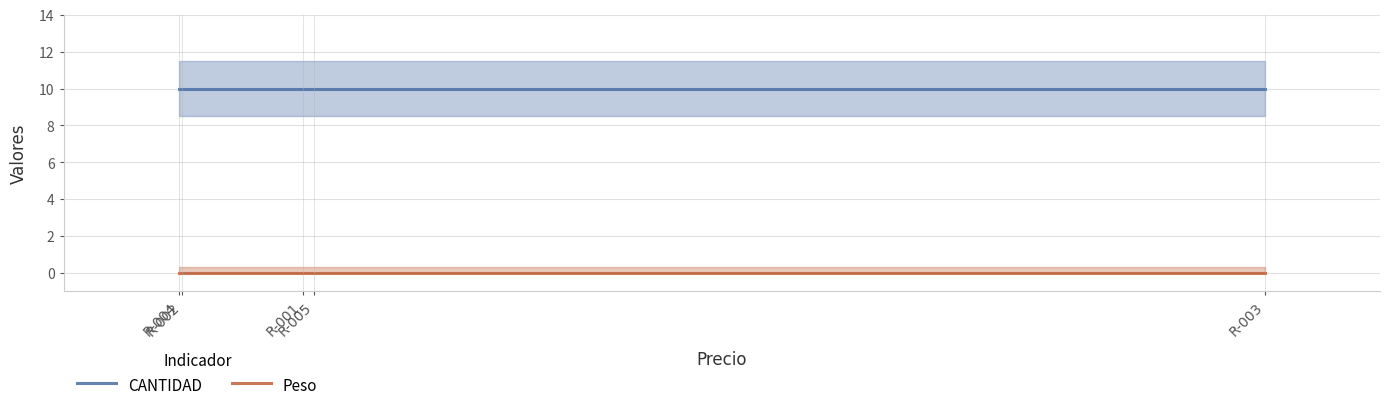

Which series has the widest spread of values?

CANTIDAD